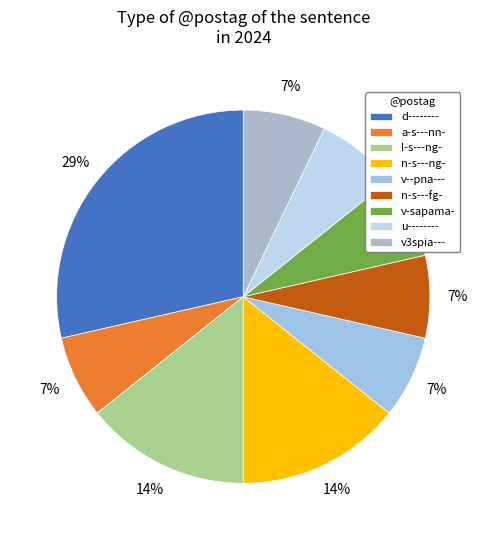

Which slice is the largest?

d--------